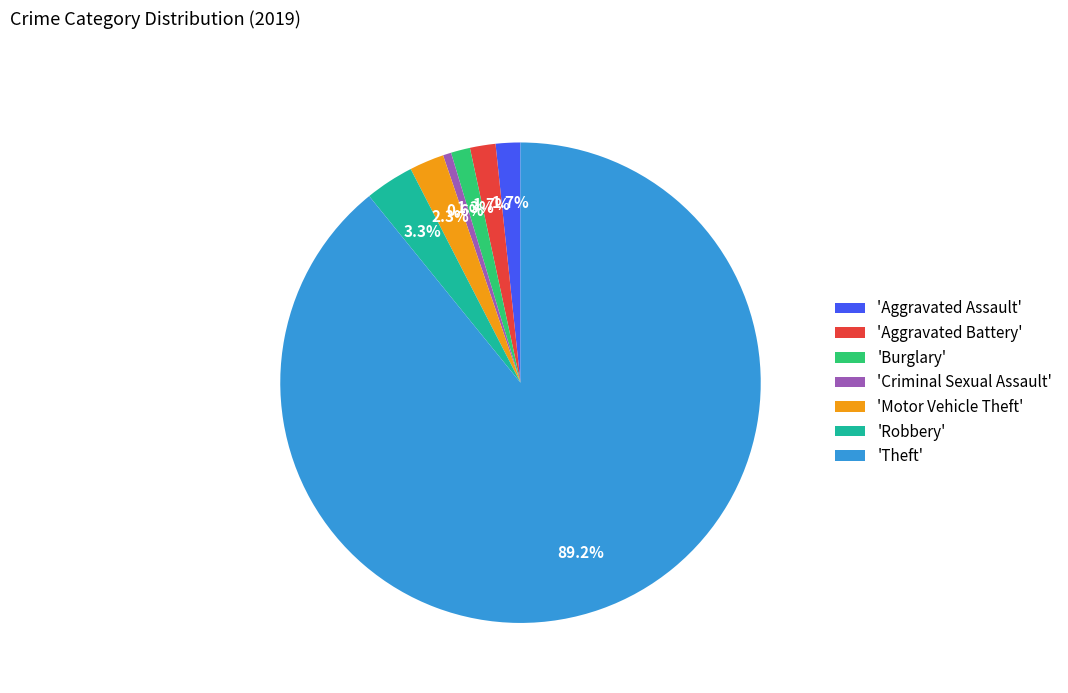

Is the sum of 'Theft' and 'Aggravated Battery' greater than half?

Yes